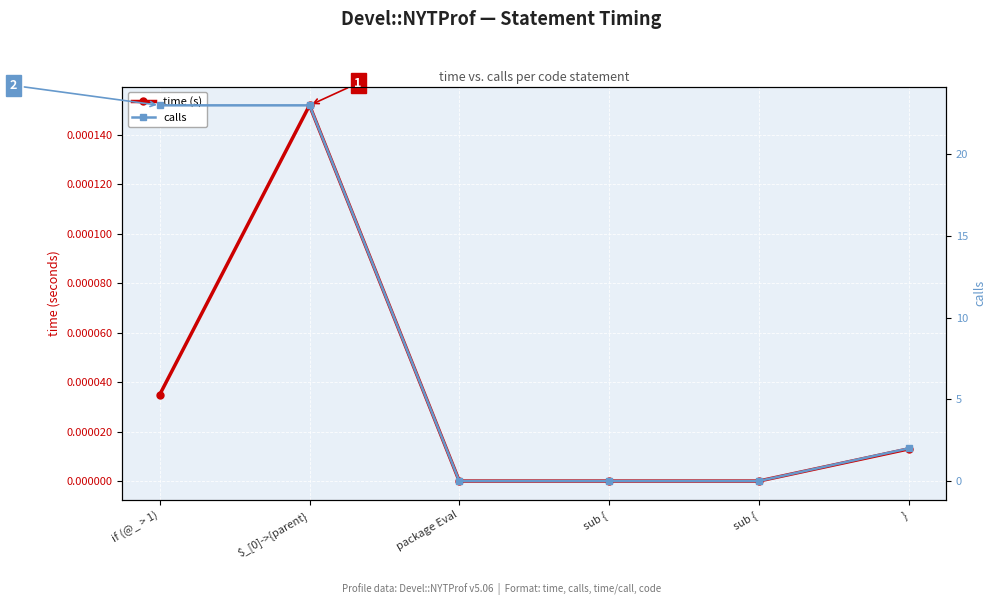

What is the difference between the second highest and minimum values in the calls series?

23.0